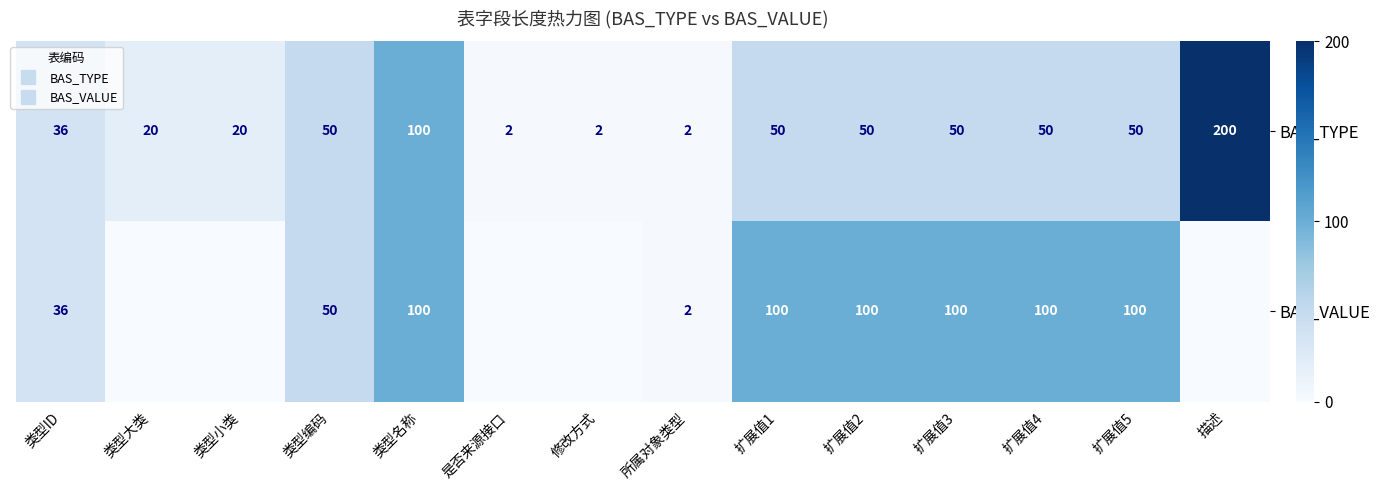

At how many categories does at least one series exceed 98?

7